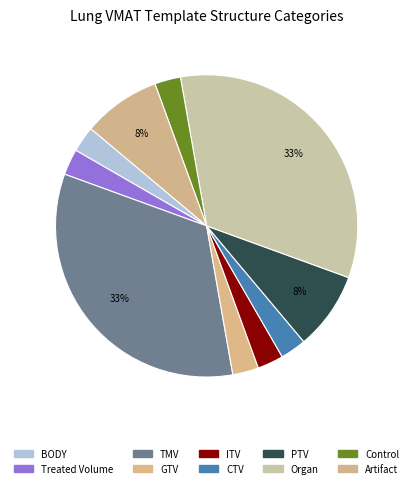

Combined, do CTV and Organ account for over 50%?

No